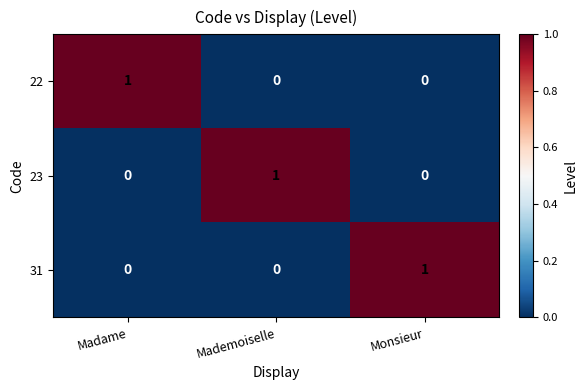

At which label does 22 reach its peak?

Madame